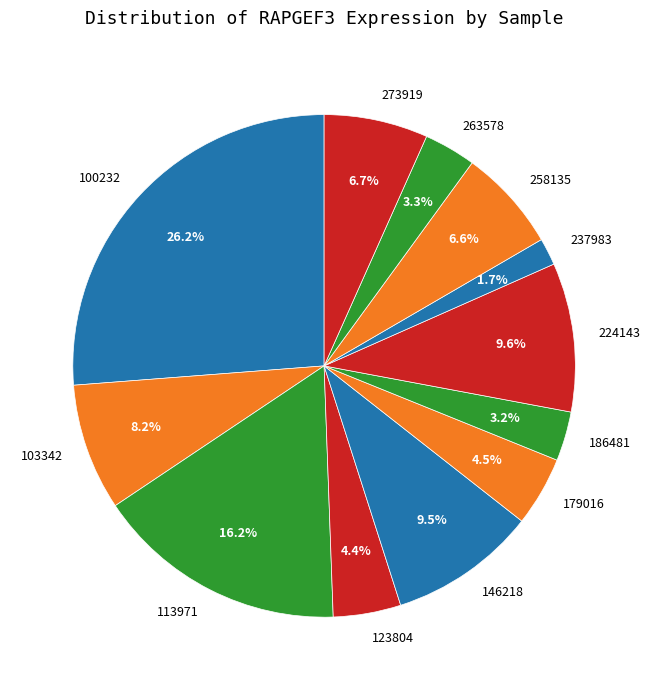

Count the number of slices in the pie.

12